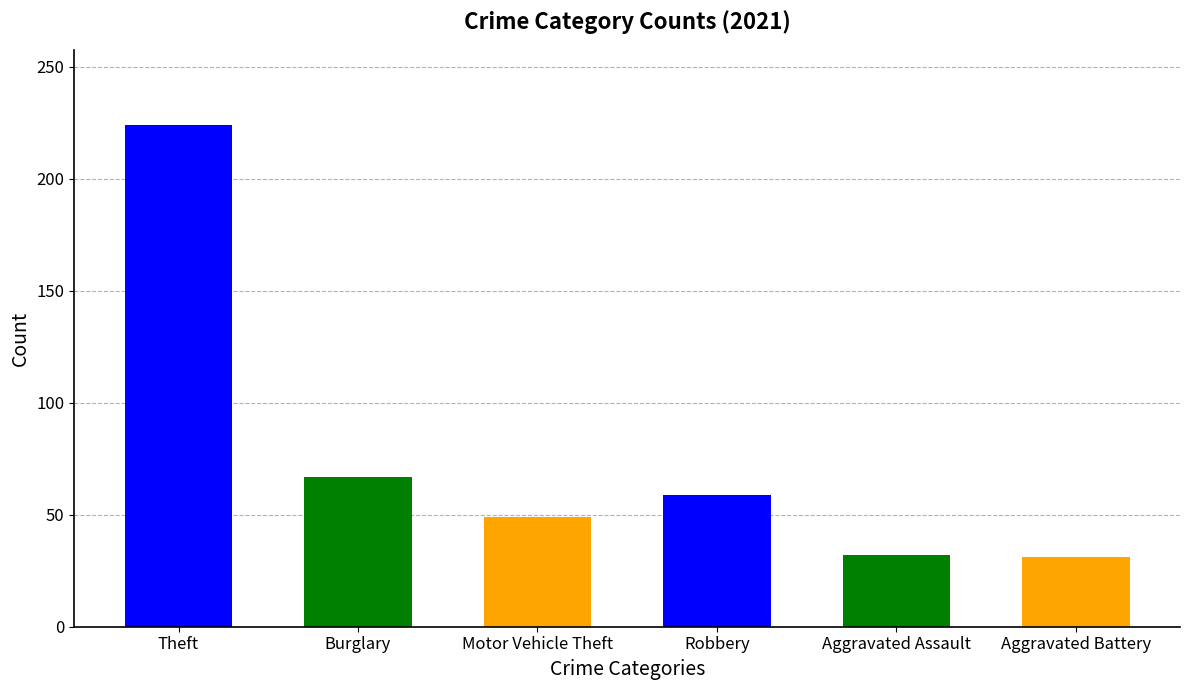

Approximately how many times larger is the value at Aggravated Battery compared to Motor Vehicle Theft?

0.6